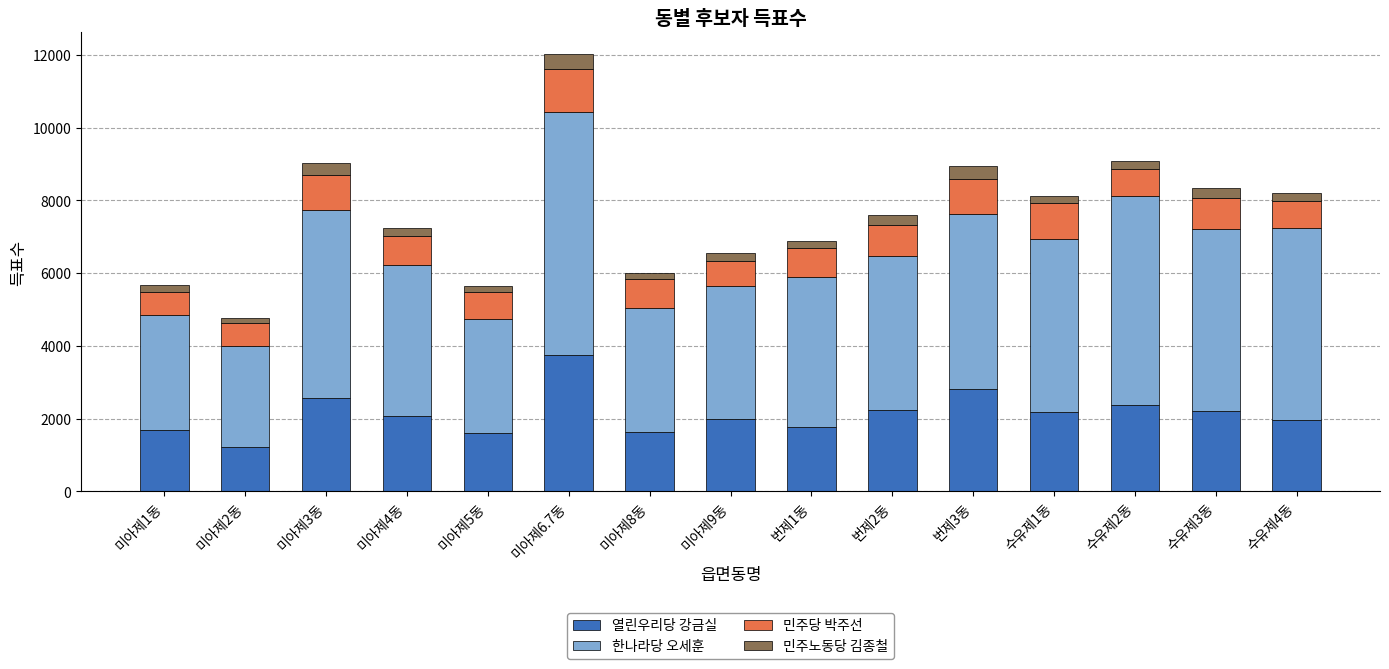

What is the maximum value for 열린우리당 강금실?

3747